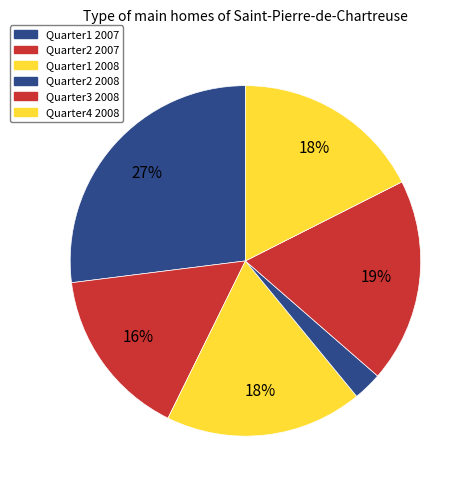

How many segments does this pie chart have?

6